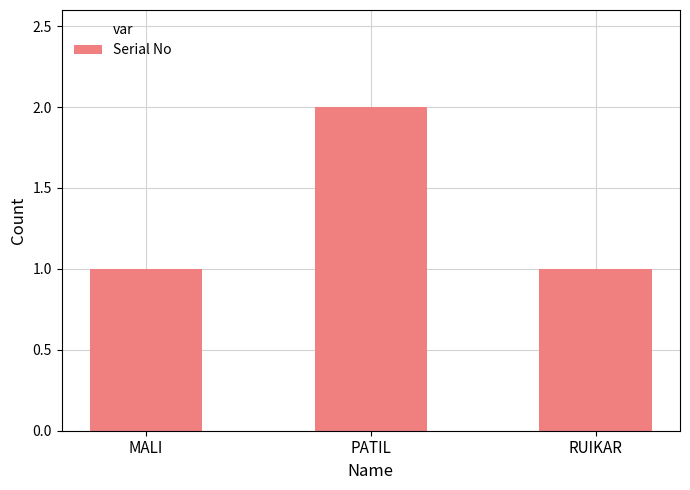

How many bars are there in total?

3